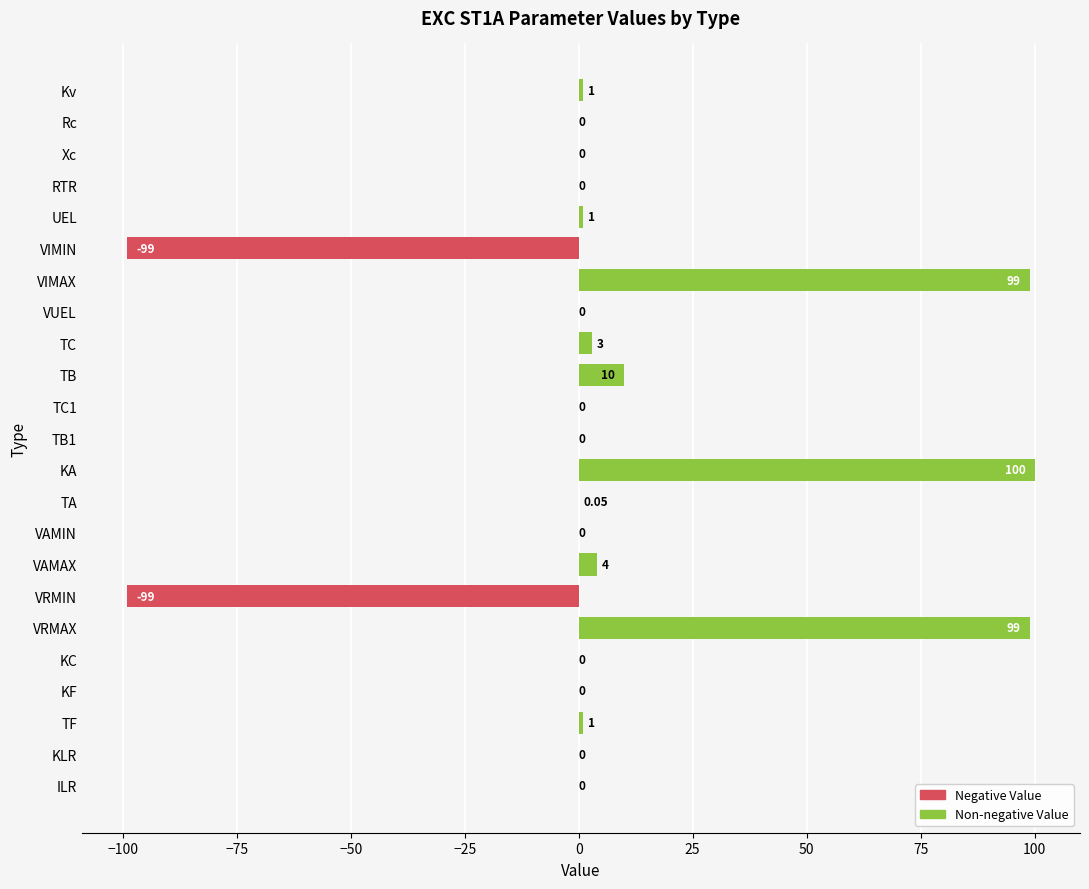

Count the number of data series in this chart.

1